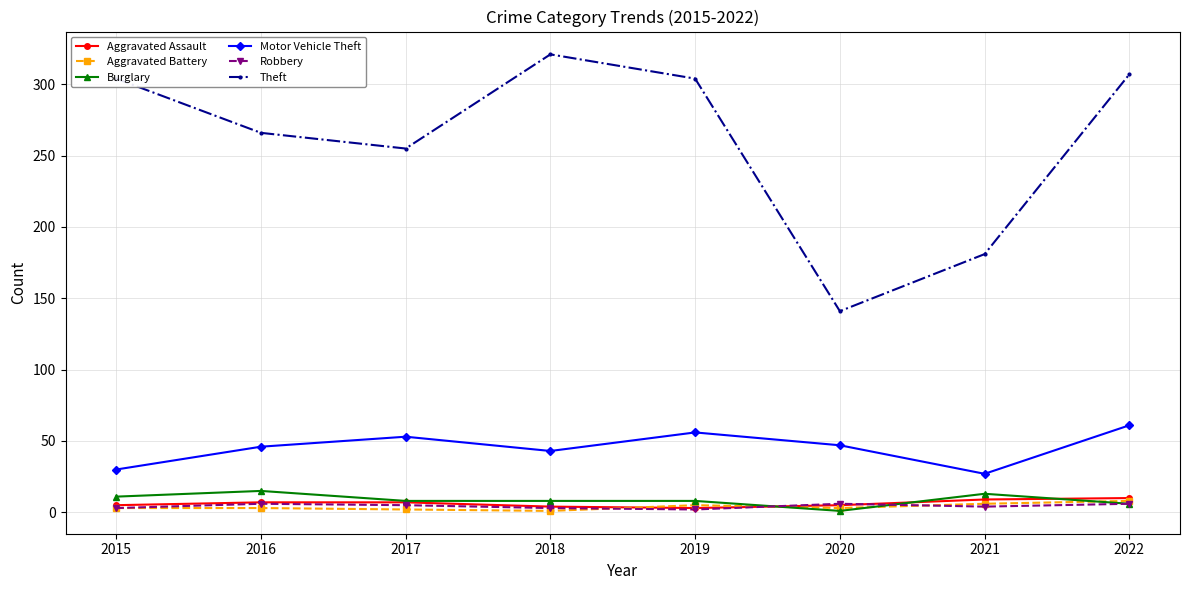

How many interior local peaks does the Theft series have?

1